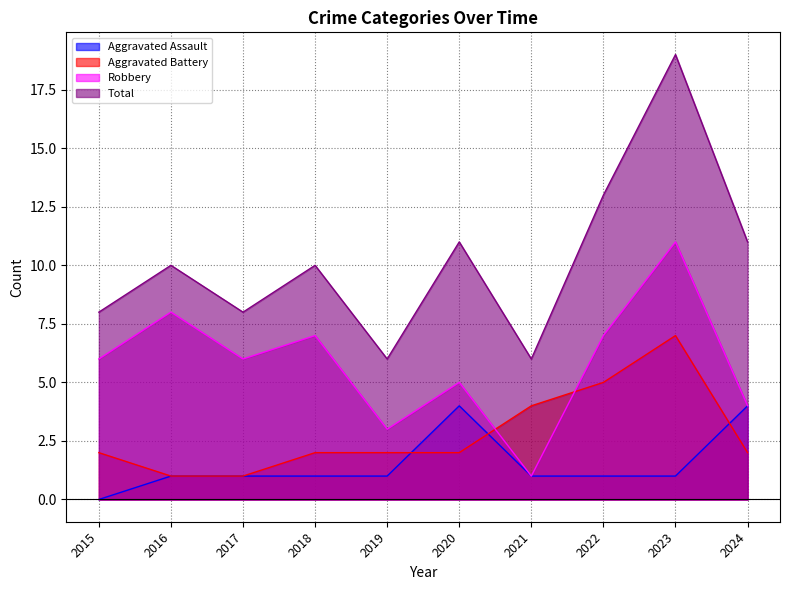

Reading left to right, extract all data points from this chart.

Aggravated Assault: 0	1	1	1	1	4	1	1	1	4
Aggravated Battery: 2	1	1	2	2	2	4	5	7	2
Robbery: 6	8	6	7	3	5	1	7	11	4
Total: 8	10	8	10	6	11	6	13	19	11